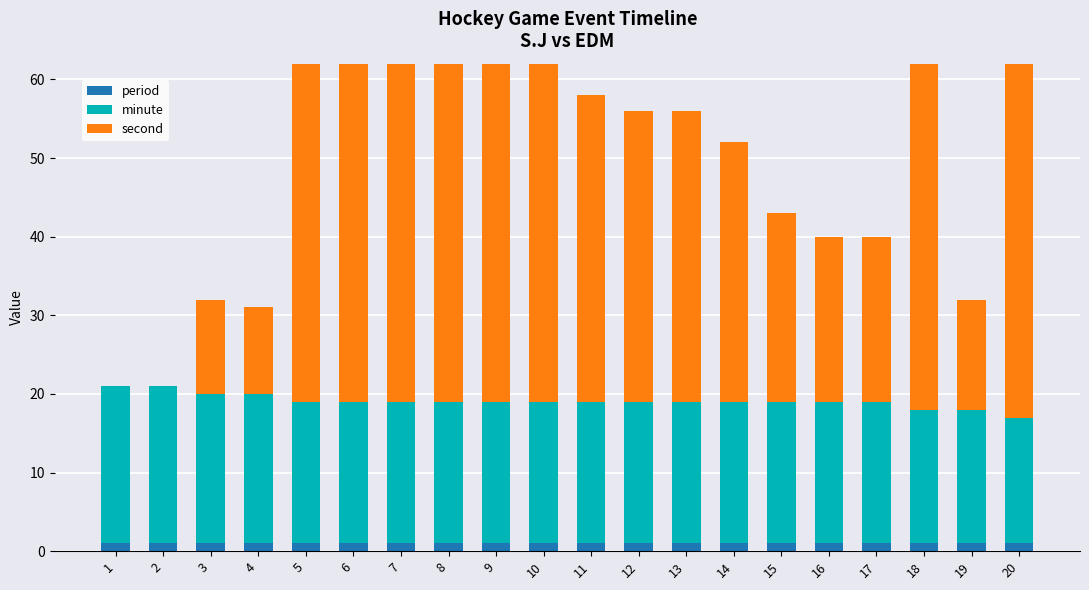

What is the value of the period bar at the 10th from the left?

1